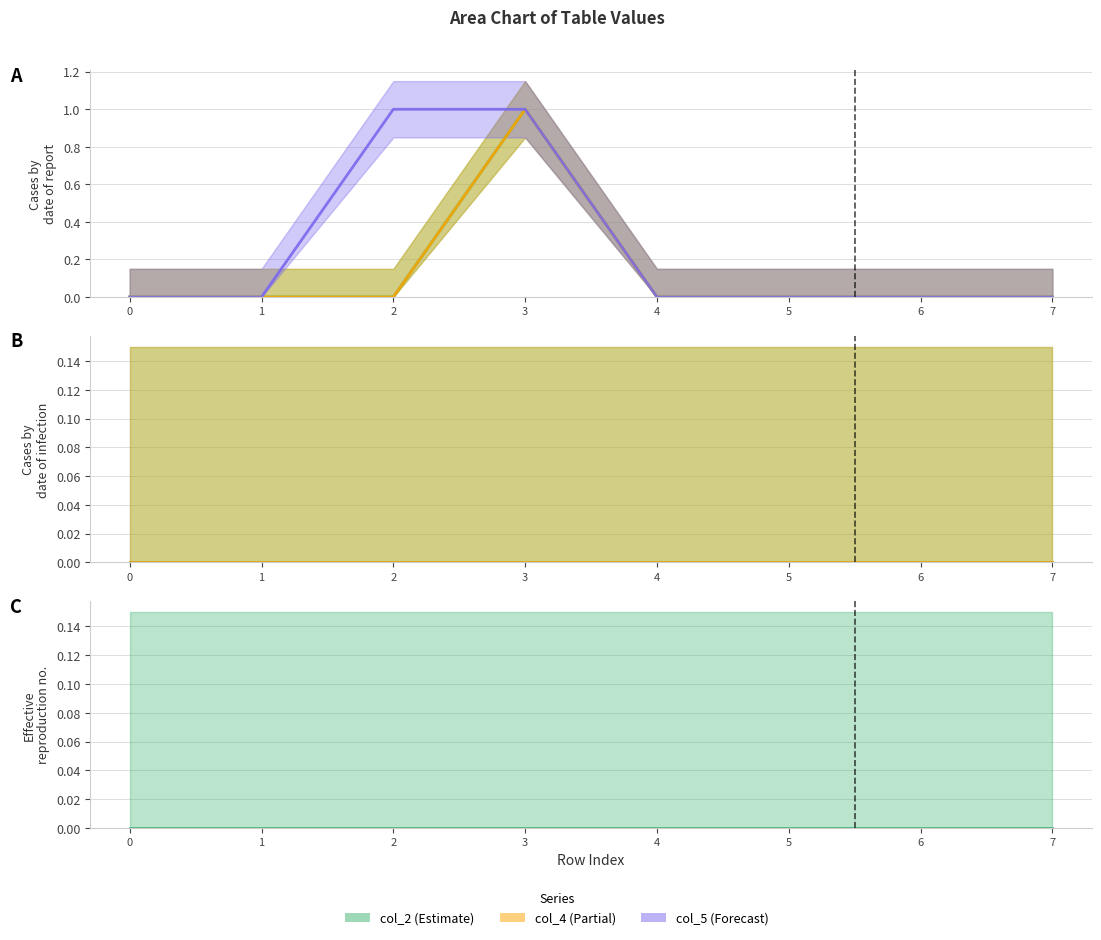

True or false: col_4 and col_2 cross at least once.

False